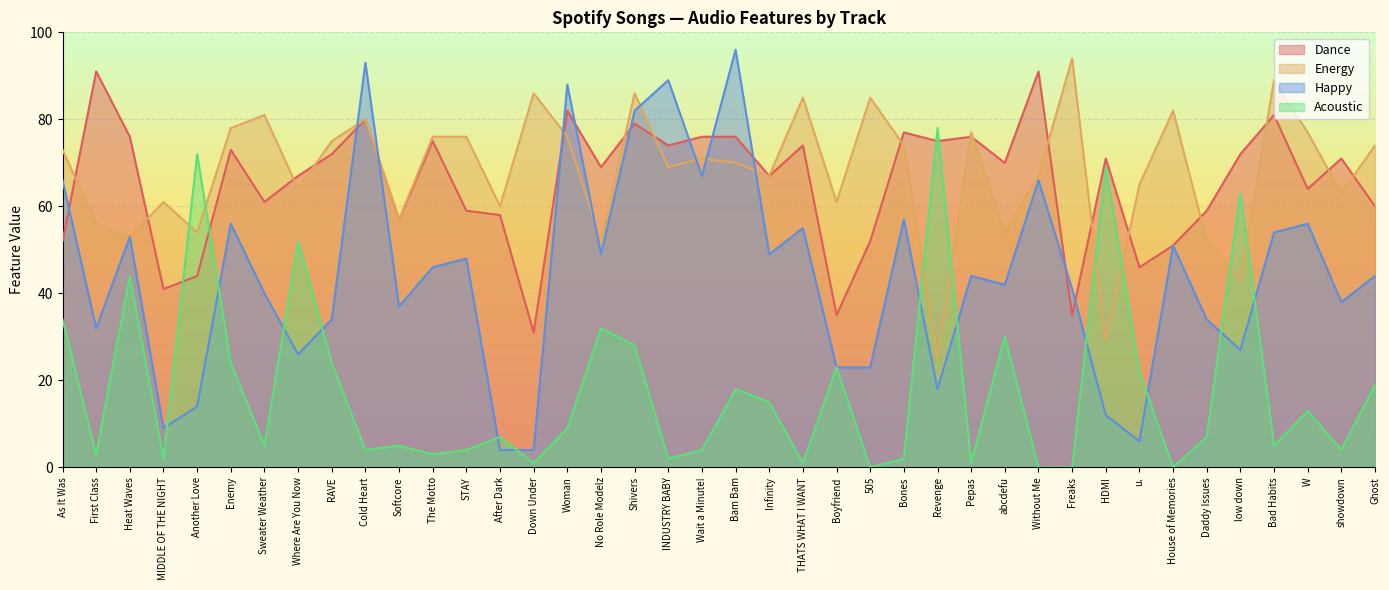

Rank the series at Sweater Weather from highest to lowest value.

Energy, Dance, Happy, Acoustic